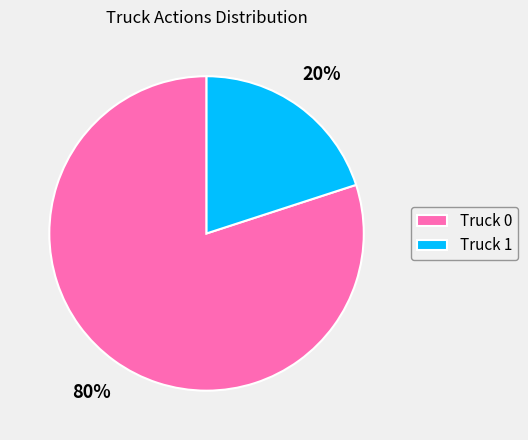

Does Truck 1 represent more than half of the total?

No